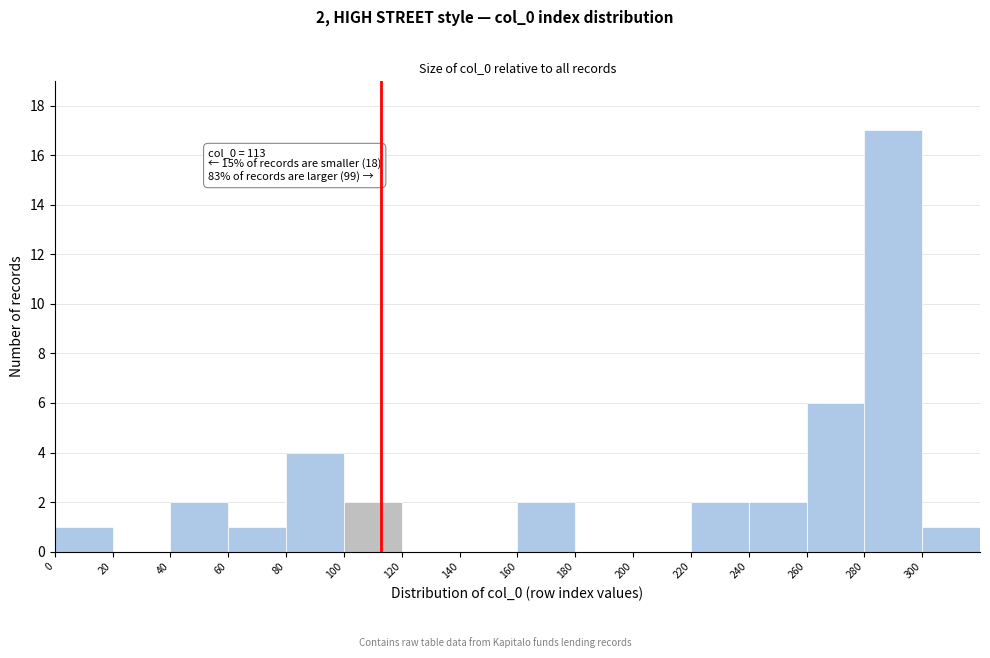

Over which range of the x-axis is the bar tallest?

280 to 300